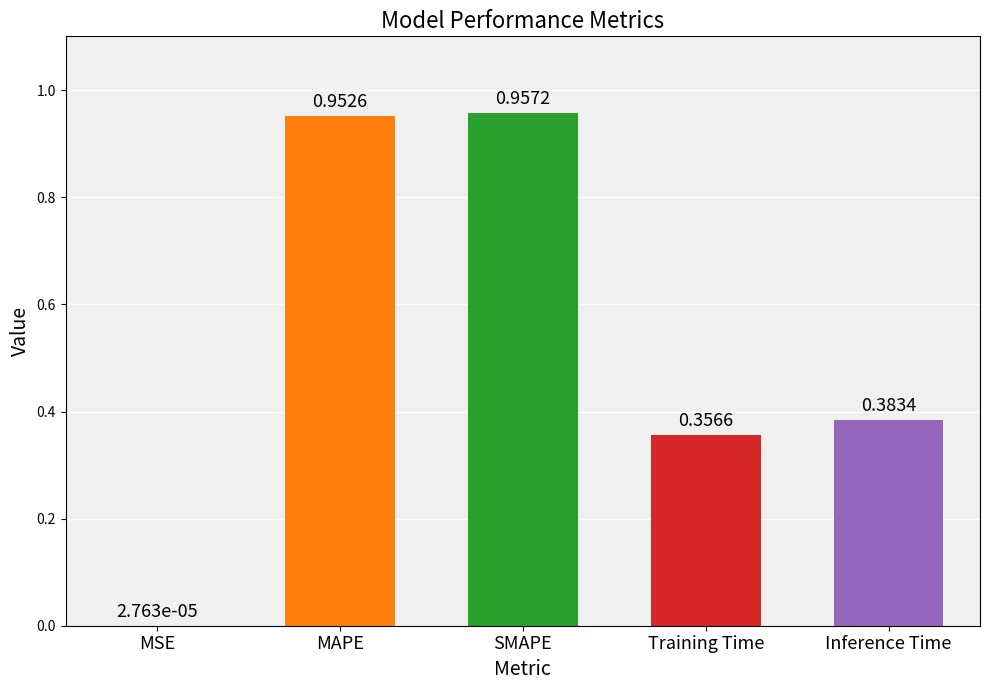

At which category does the chart reach its peak across all series?

SMAPE